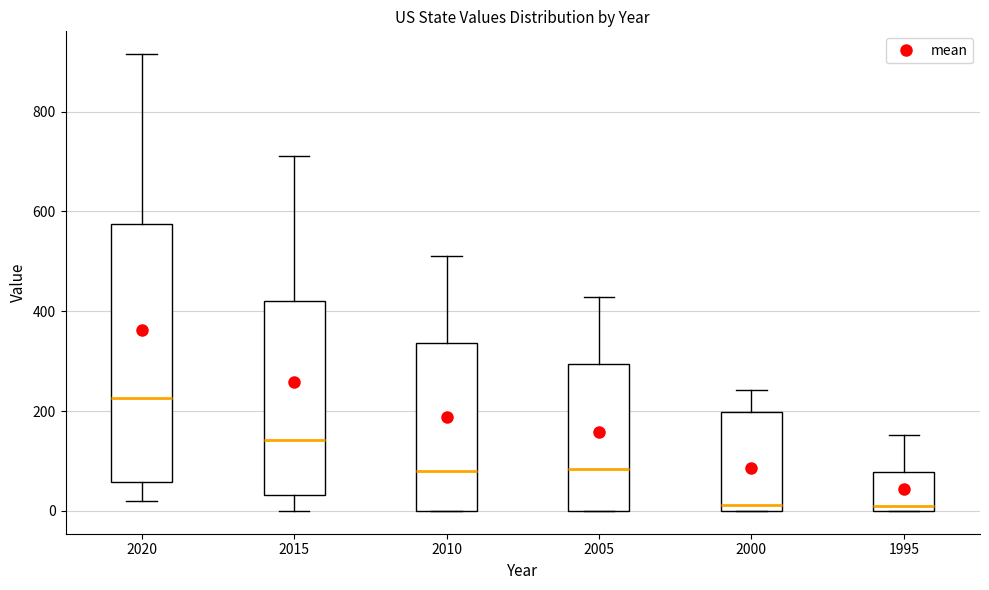

Reading left to right, transcribe this box plot: for each box, give where its median line is, the range the box spans, and where its two whiskers end, as read against the y-axis. The values are not printed on the chart, so give them approximately, as read against the axis.

2020: median 220, box 60 to 580, whiskers 20 to 920
2015: median 140, box 40 to 420, whiskers 0 to 720
2010: median 80, box 0 to 340, whiskers 0 to 520
2005: median 80, box 0 to 300, whiskers 0 to 420
2000: median 20, box 0 to 200, whiskers 0 to 240
1995: median 20, box 0 to 80, whiskers 0 to 160